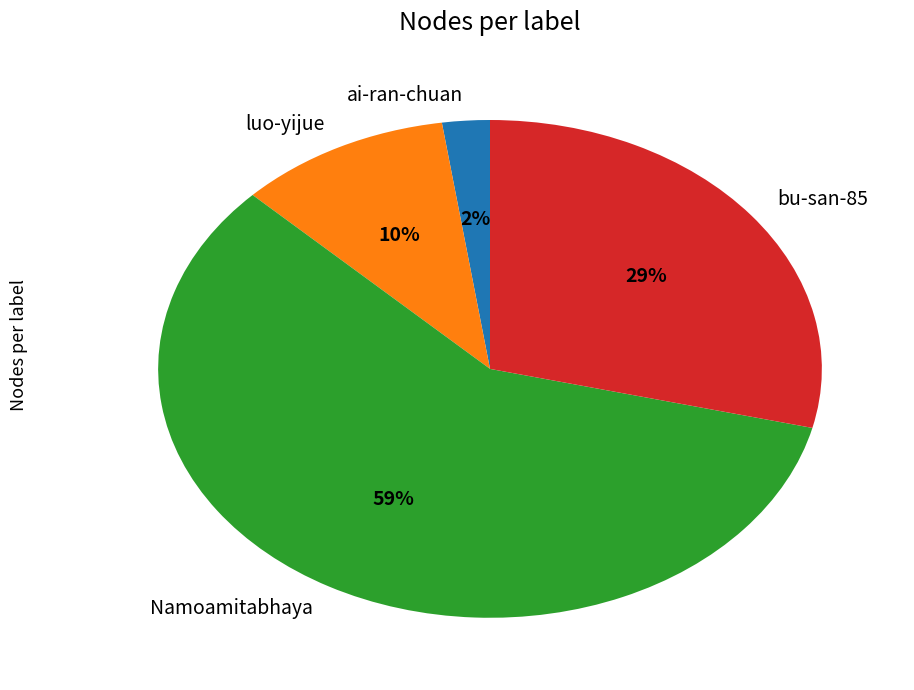

To the nearest percent, what is the combined percentage of bu-san-85 and ai-ran-chuan?

31%